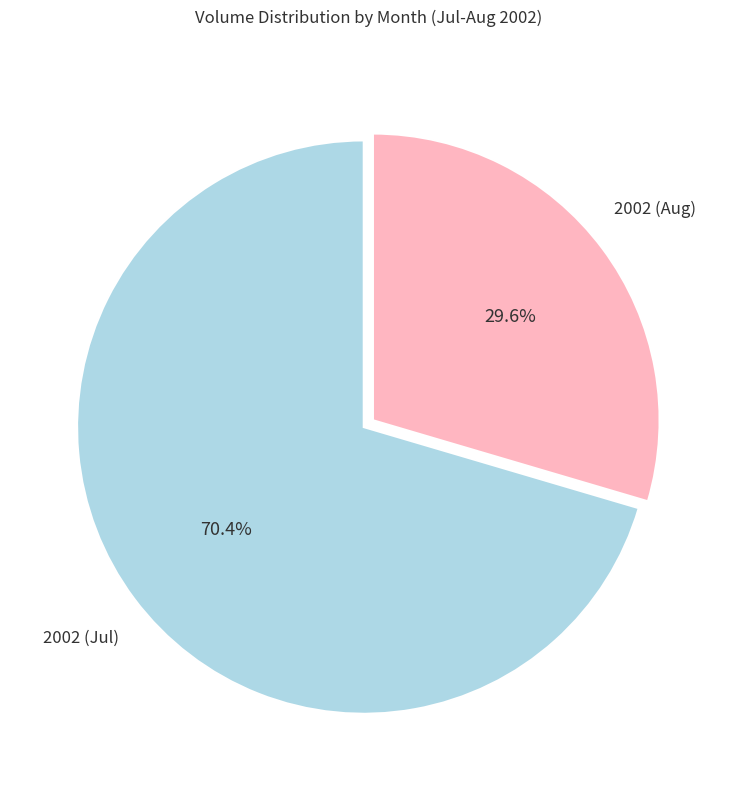

Is there any slice that represents more than half of the pie?

Yes